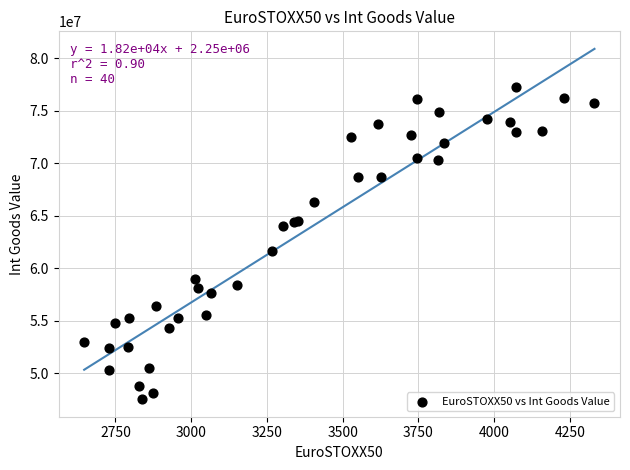

What Y value in the scatter plot is closest to 62389083?

61638274.6